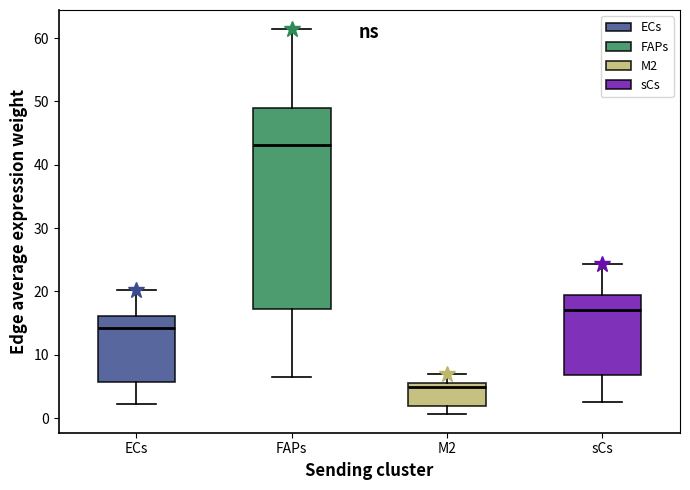

Reading left to right, transcribe this box plot: for each box, give where its median line is, the range the box spans, and where its two whiskers end, as read against the y-axis. The values are not printed on the chart, so give them approximately, as read against the axis.

ECs: median 14, box 6 to 16, whiskers 2 to 20
FAPs: median 43, box 17 to 49, whiskers 7 to 61
M2: median 5, box 2 to 6, whiskers 1 to 7
sCs: median 17, box 7 to 19, whiskers 3 to 24